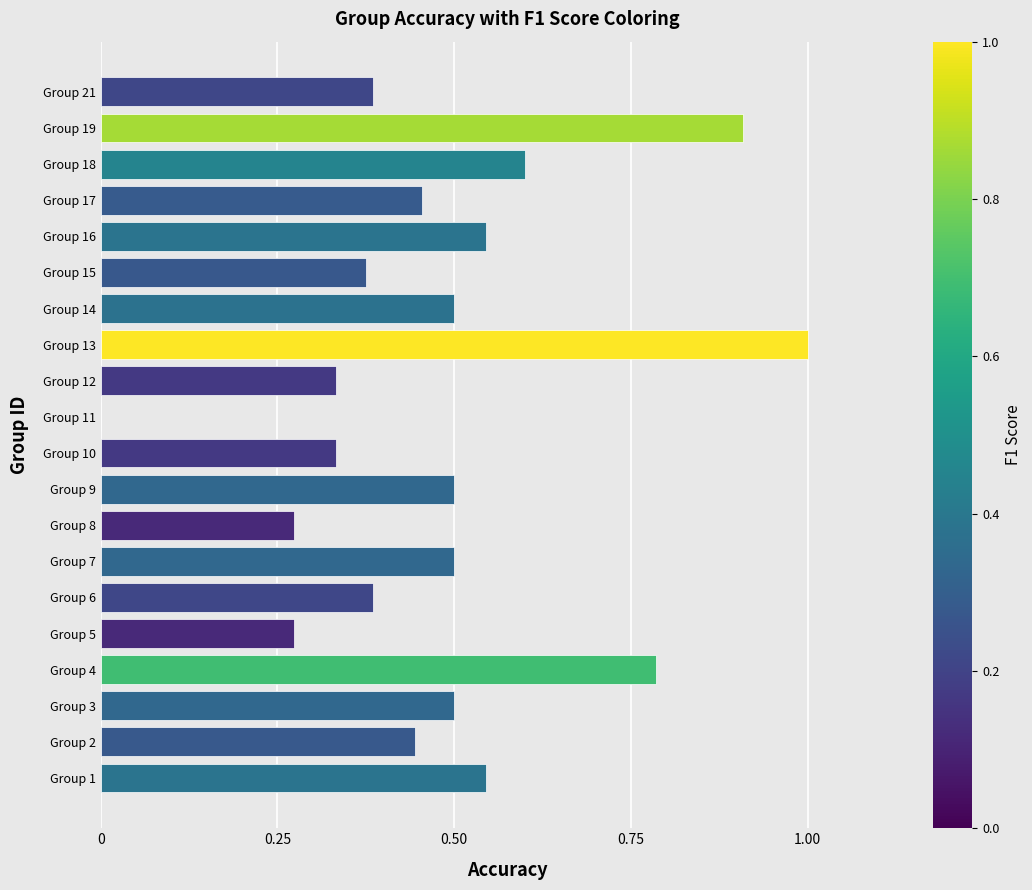

What is the maximum value shown in the chart?

1.0